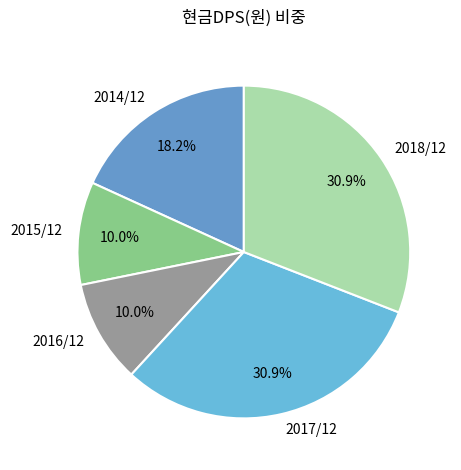

Which has a higher value, 2016/12 or 2018/12?

2018/12